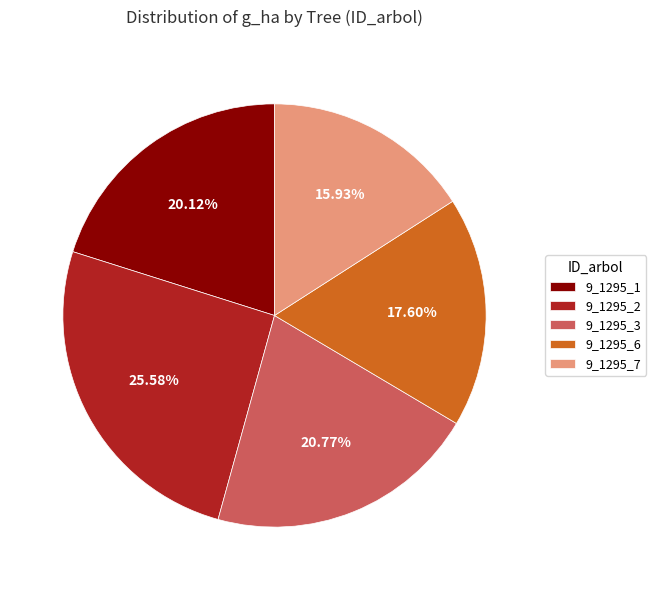

What percentage is the 9_1295_6 slice, to the nearest percent?

18%